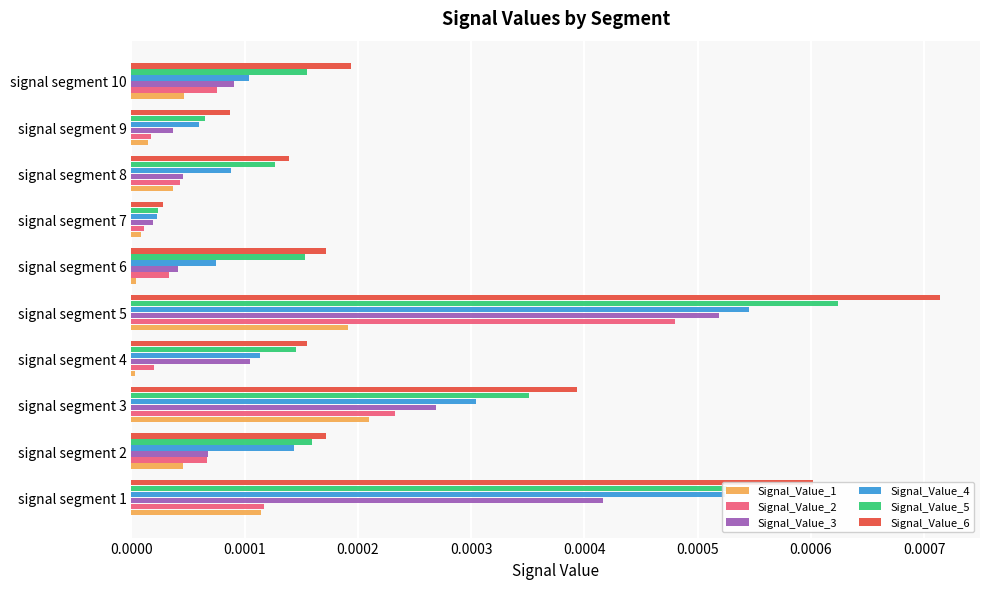

Which series has the largest total across all categories?

Signal_Value_6